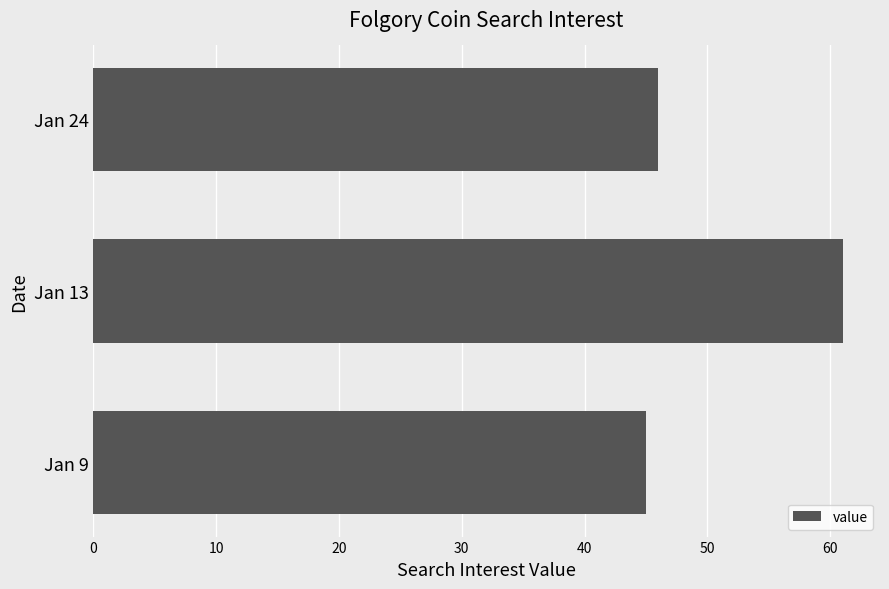

Between Jan 9 and Jan 13, which is larger?

Jan 13